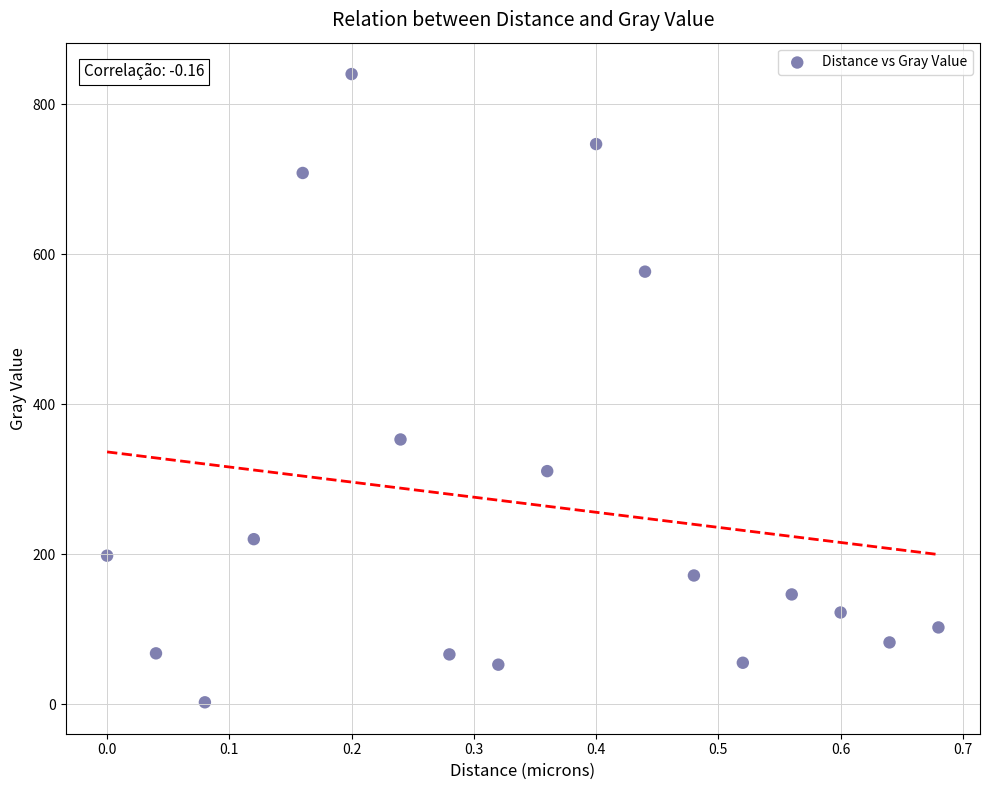

What is the range of Y values (max minus min)?

837.3